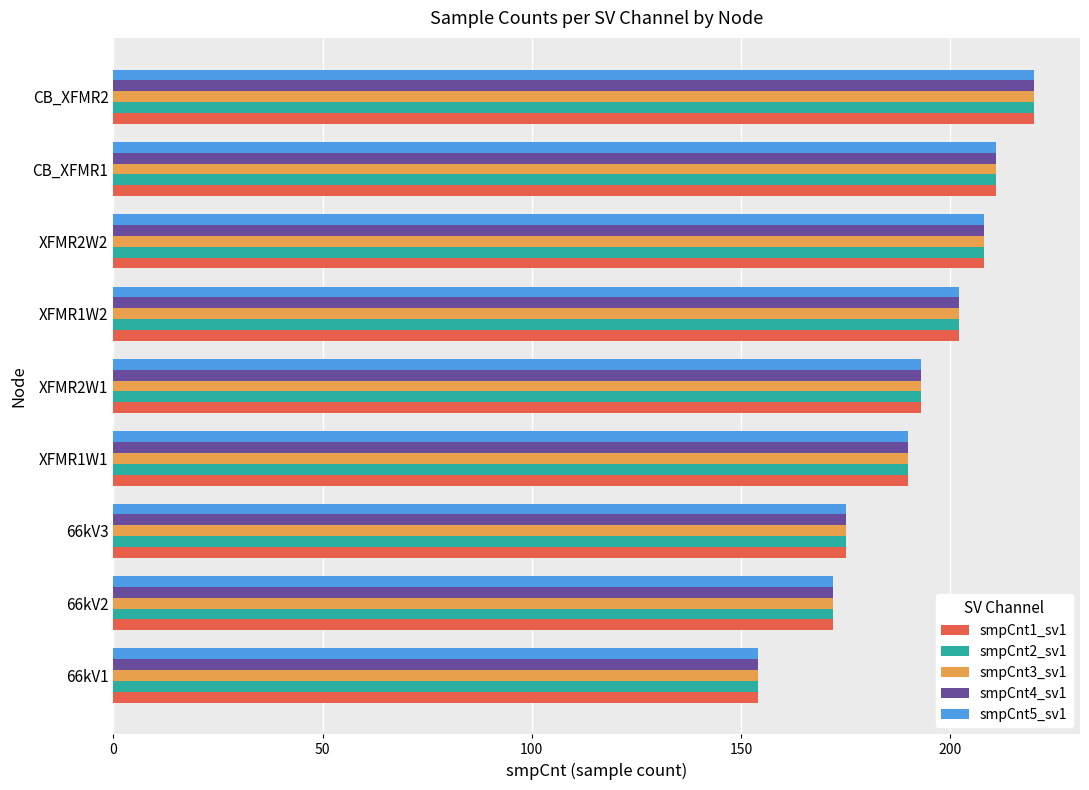

What is the difference between the maximum and minimum values in the smpCnt2_sv1 series?

66